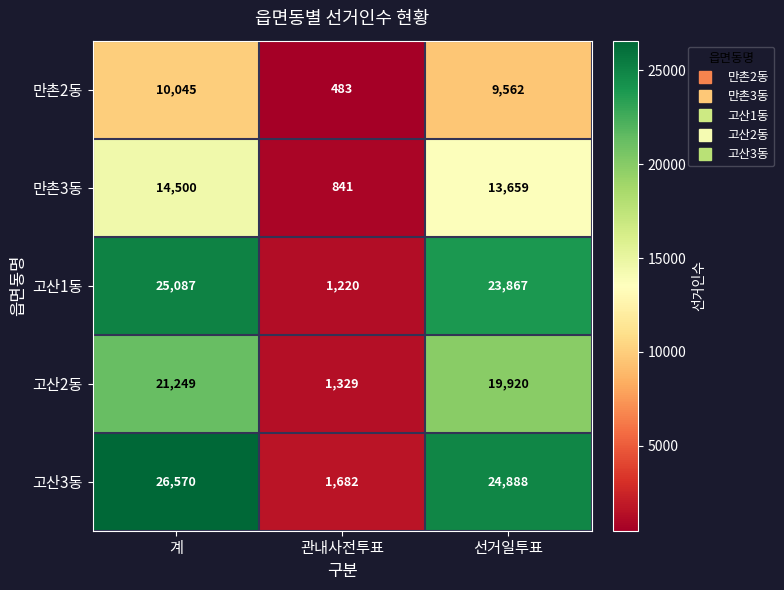

Which series has the widest spread of values?

고산3동